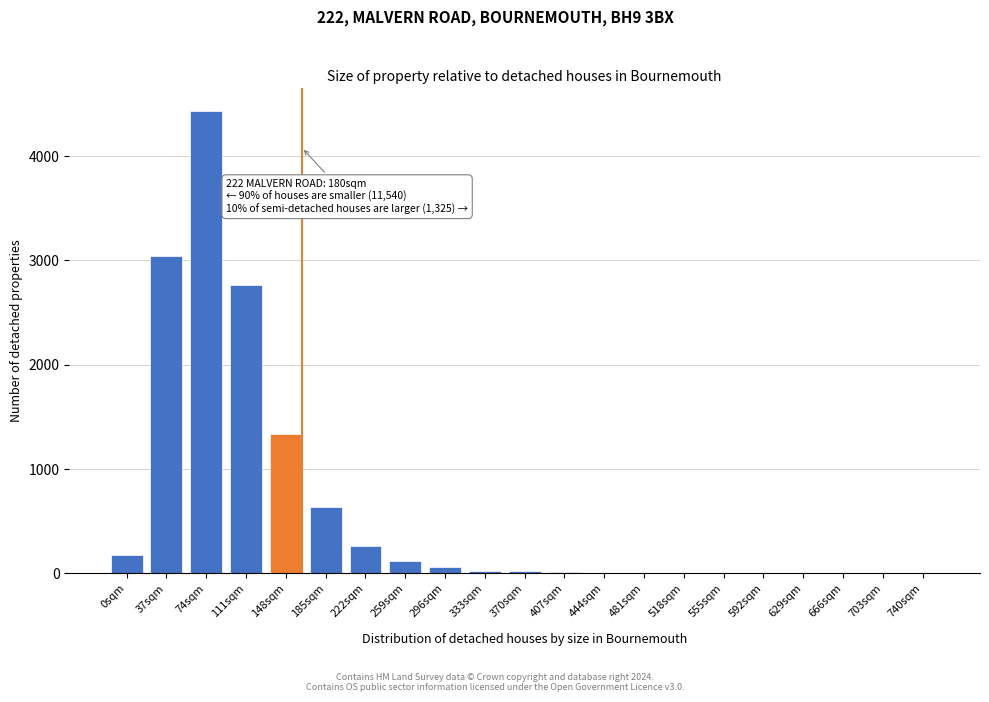

What is the sum of all values?

12865